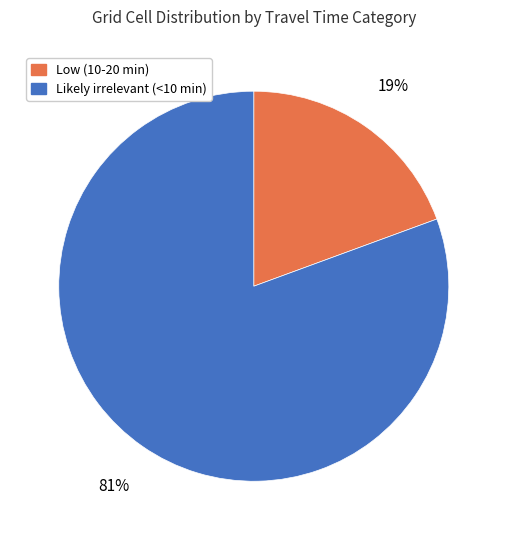

Count the number of slices in the pie.

2